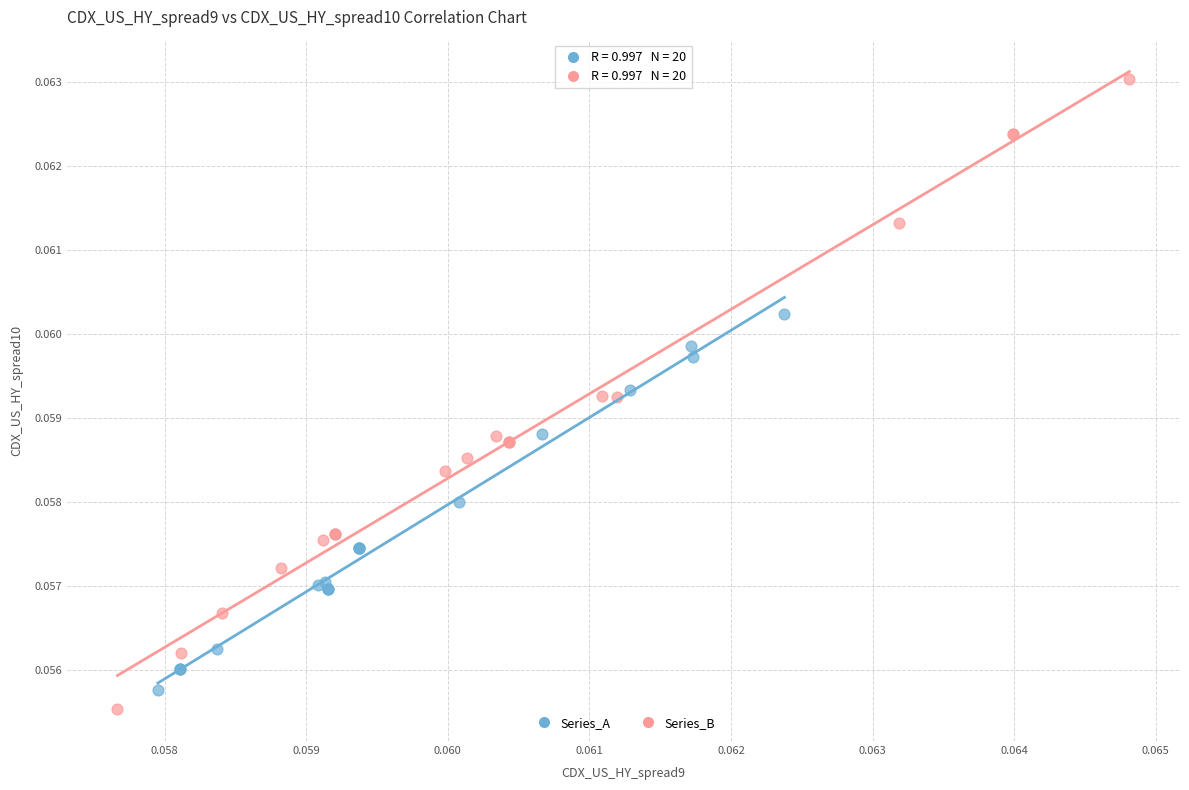

Which series contains the highest Y value?

Series_B